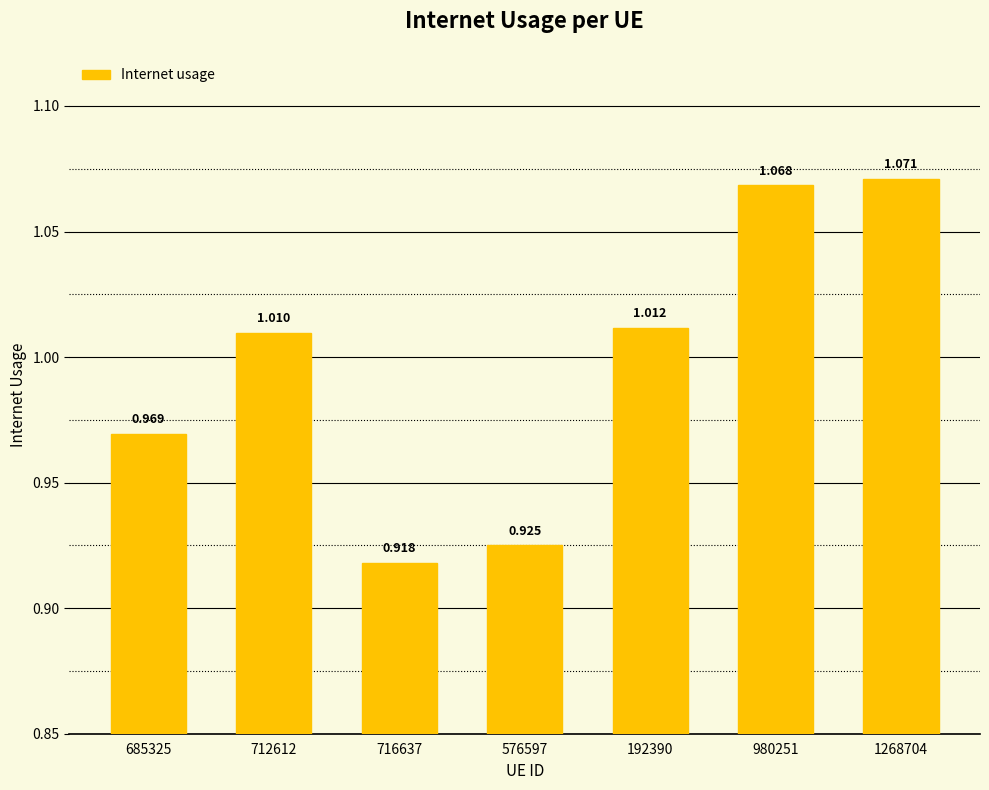

What position from the right is 716637?

5